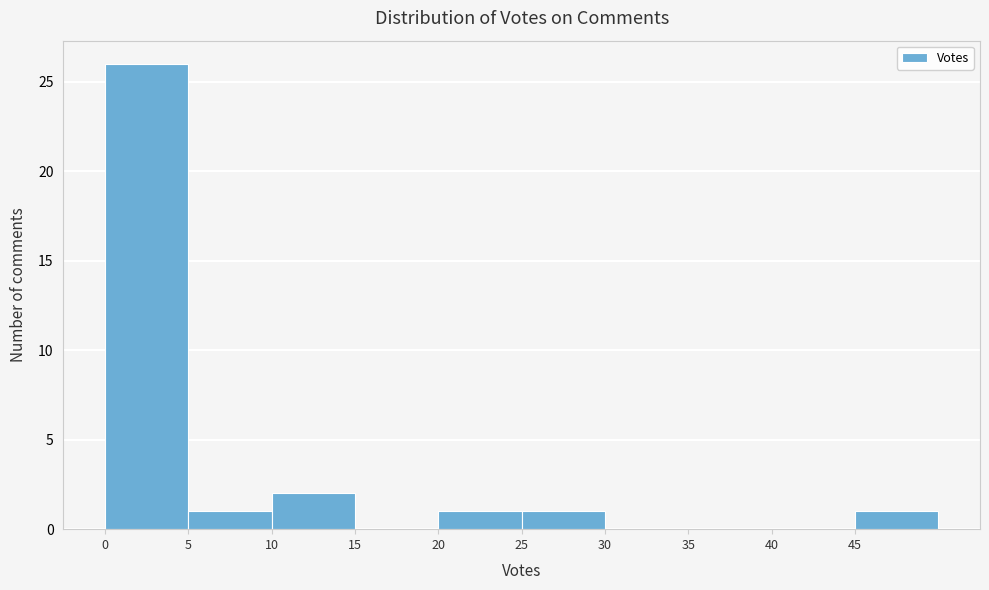

What is the height of the bar covering 0 to 5 on the x-axis? The values are not printed on the chart, so give them approximately, as read against the axis.

26